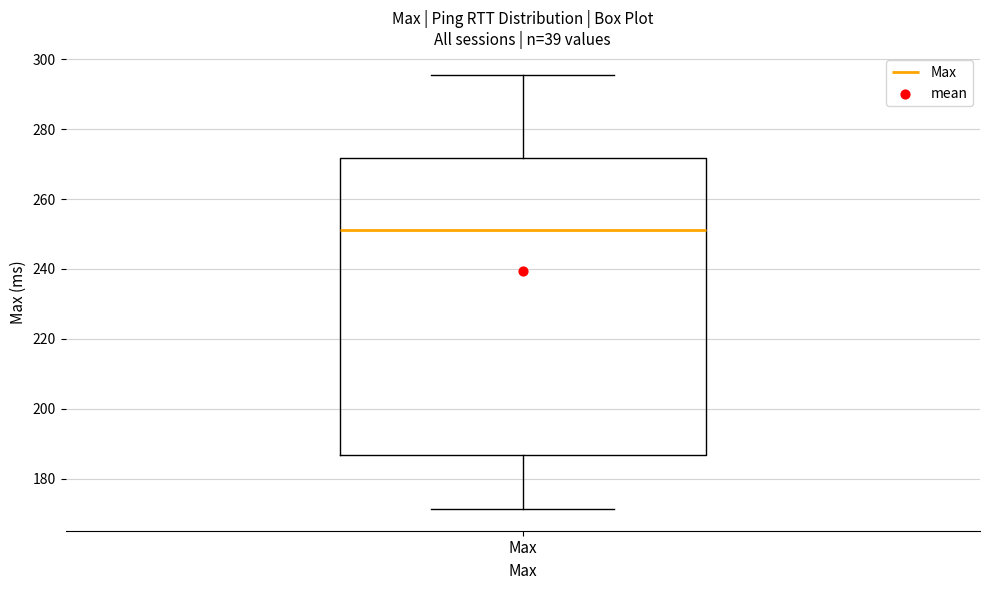

Read this box plot against the y-axis: the position of the median line, the range covered by the box, and the ends of both whiskers. The values are not printed on the chart, so give them approximately, as read against the axis.

median 252, box 186 to 272, whiskers 172 to 296